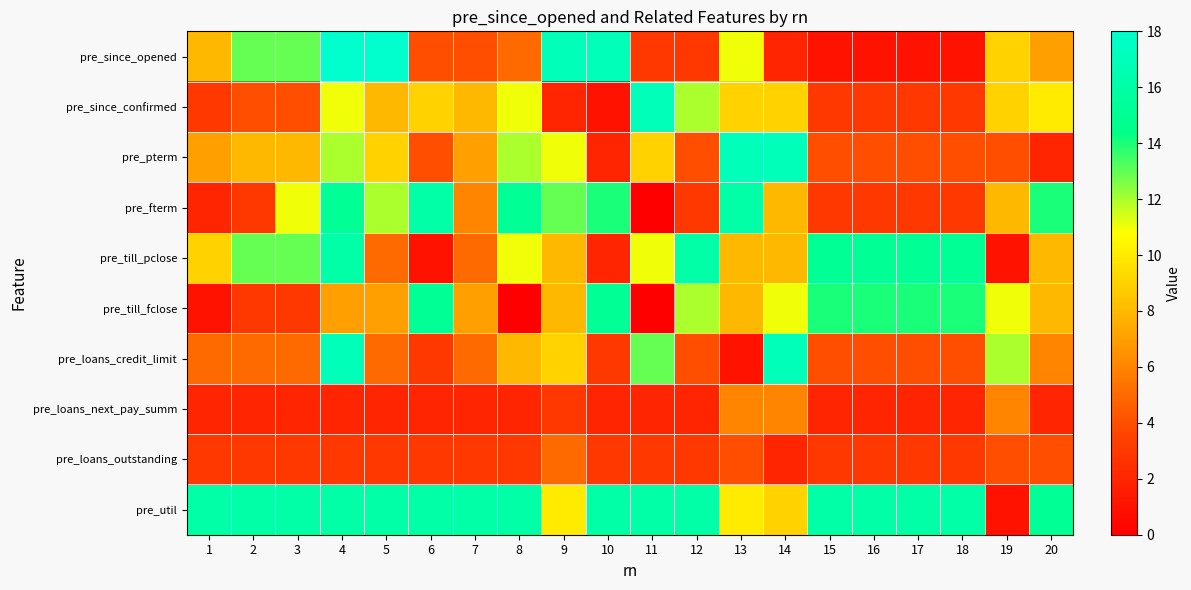

Reading right to left, extract all data points from this chart.

pre_since_opened: 20=7	19=9	18=1	17=1	16=1	15=1	14=2	13=11	12=3	11=3	10=17	9=17	8=5	7=4	6=4	5=18	4=18	3=13	2=13	1=8
pre_since_confirmed: 20=10	19=9	18=3	17=3	16=3	15=3	14=9	13=9	12=12	11=17	10=1	9=2	8=11	7=8	6=9	5=8	4=11	3=4	2=4	1=3
pre_pterm: 20=2	19=4	18=4	17=4	16=4	15=4	14=17	13=17	12=4	11=9	10=2	9=11	8=12	7=7	6=4	5=9	4=12	3=8	2=8	1=7
pre_fterm: 20=14	19=8	18=3	17=3	16=3	15=3	14=8	13=16	12=3	11=0	10=14	9=13	8=15	7=6	6=16	5=12	4=15	3=11	2=3	1=2
pre_till_pclose: 20=8	19=1	18=15	17=15	16=15	15=15	14=8	13=8	12=16	11=11	10=2	9=8	8=11	7=5	6=1	5=5	4=16	3=13	2=13	1=9
pre_till_fclose: 20=8	19=11	18=14	17=14	16=14	15=14	14=11	13=8	12=12	11=0	10=15	9=8	8=0	7=7	6=15	5=7	4=7	3=3	2=3	1=1
pre_loans_credit_limit: 20=6	19=12	18=4	17=4	16=4	15=4	14=17	13=1	12=4	11=13	10=3	9=9	8=8	7=5	6=3	5=5	4=17	3=5	2=5	1=5
pre_loans_next_pay_summ: 20=2	19=6	18=2	17=2	16=2	15=2	14=6	13=6	12=2	11=2	10=2	9=3	8=2	7=2	6=2	5=2	4=2	3=2	2=2	1=2
pre_loans_outstanding: 20=4	19=4	18=3	17=3	16=3	15=3	14=2	13=4	12=3	11=3	10=3	9=5	8=3	7=3	6=3	5=3	4=3	3=3	2=3	1=3
pre_util: 20=15	19=1	18=16	17=16	16=16	15=16	14=9	13=10	12=16	11=16	10=16	9=10	8=16	7=16	6=16	5=16	4=16	3=16	2=16	1=16